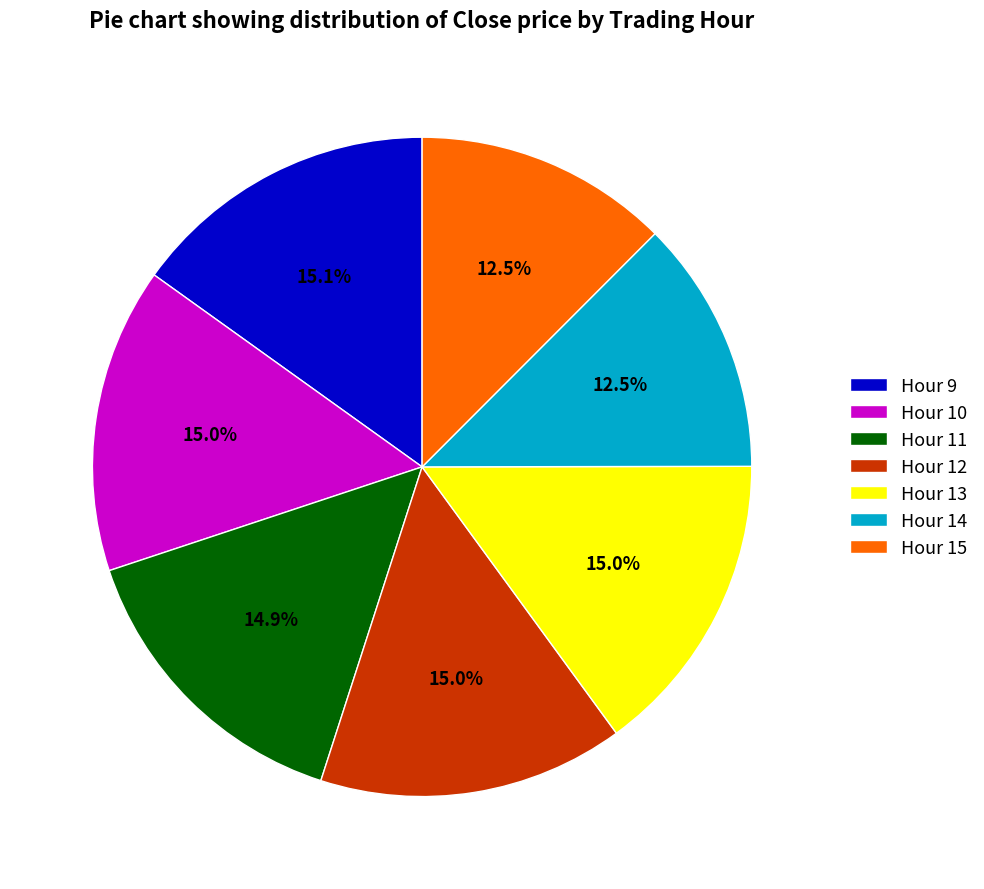

Does Hour 11 account for over 50% of the chart?

No